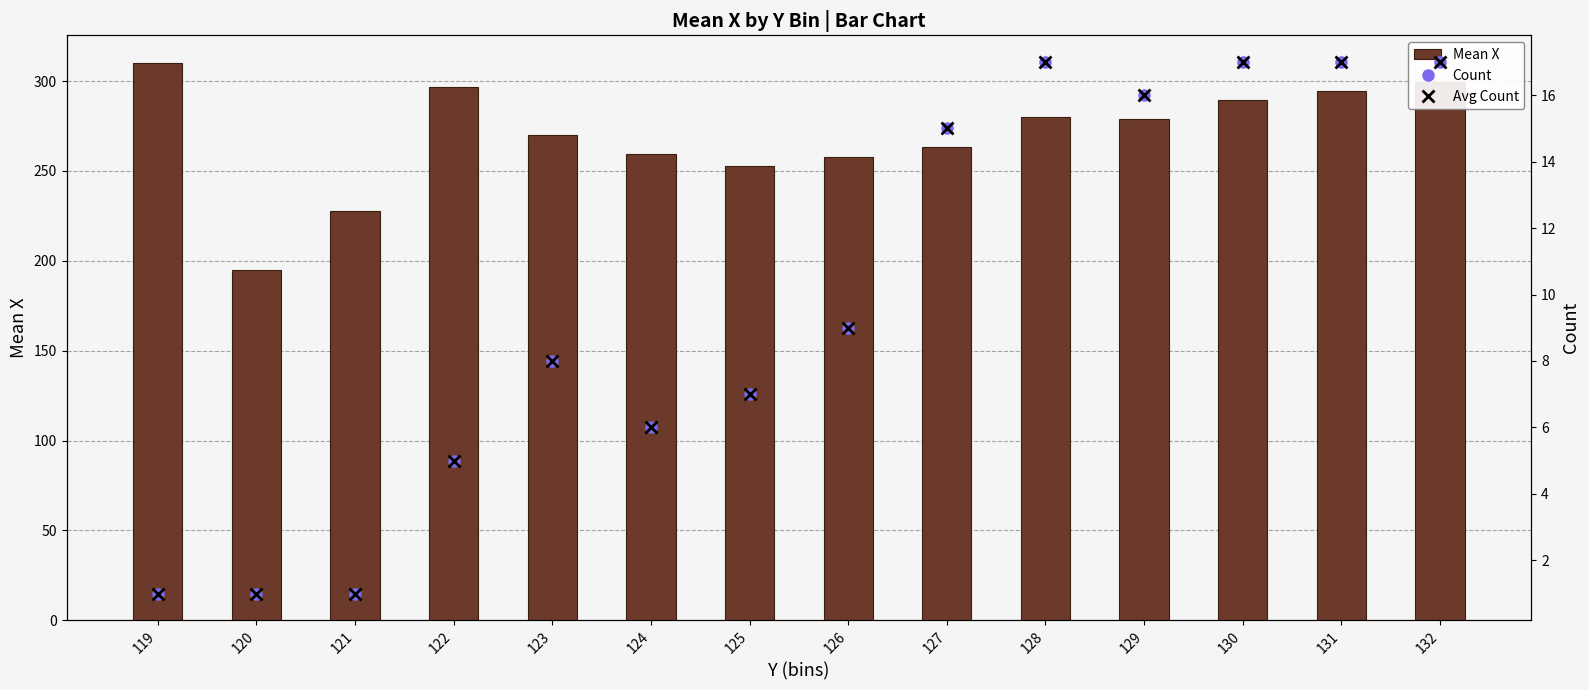

What is the sum of the Avg Count values at 128 and 124?

23.0